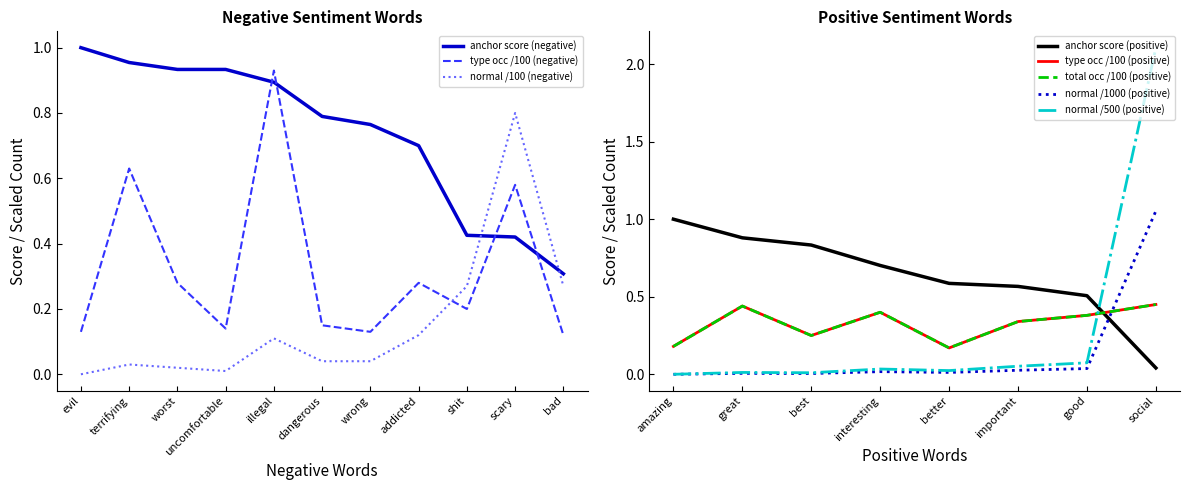

The normal /100 (negative) series shows 0.1 at shit. True or false?

False